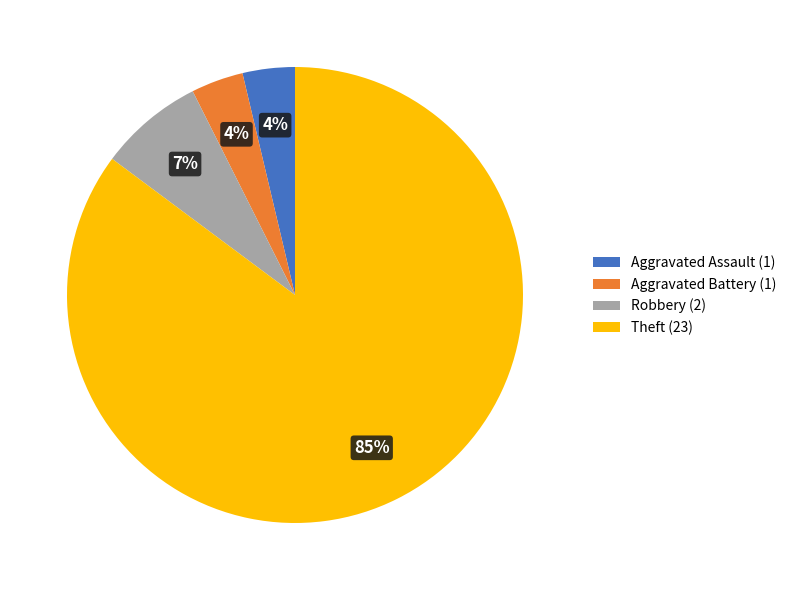

Which category has the biggest portion of the pie?

Theft